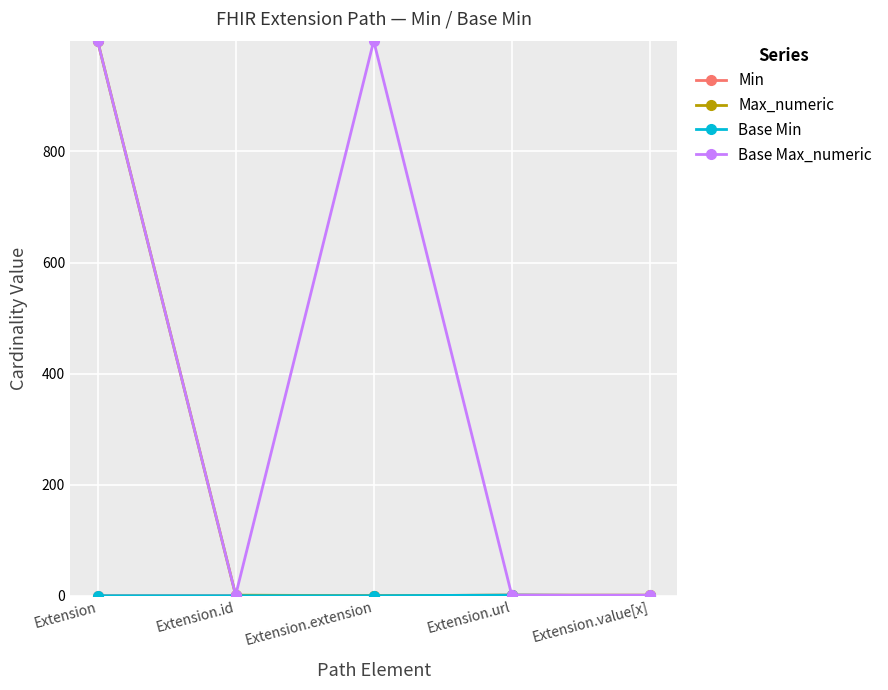

What position from the right is Extension?

5